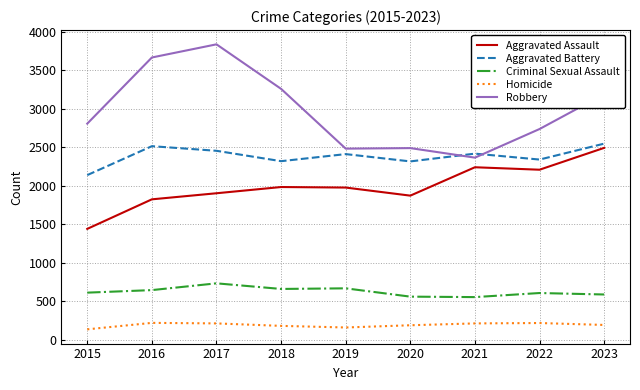

What value does the Criminal Sexual Assault series have at 2015, to the nearest 5?

610